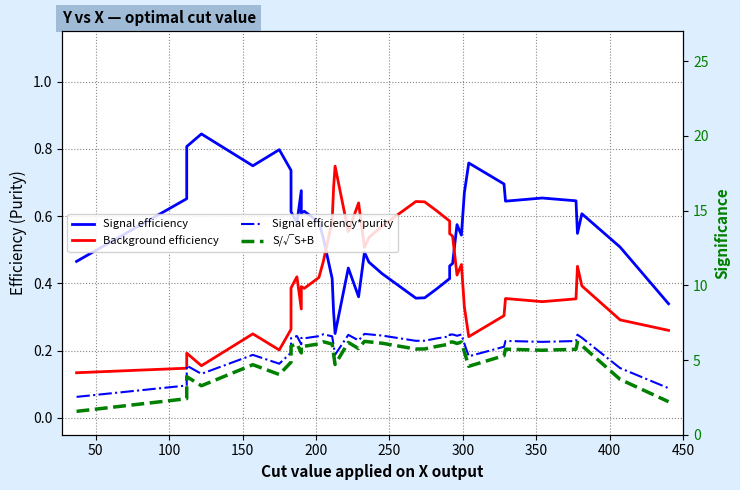

What is the value of the S/√S+B point at the 5th from the left?

4.7